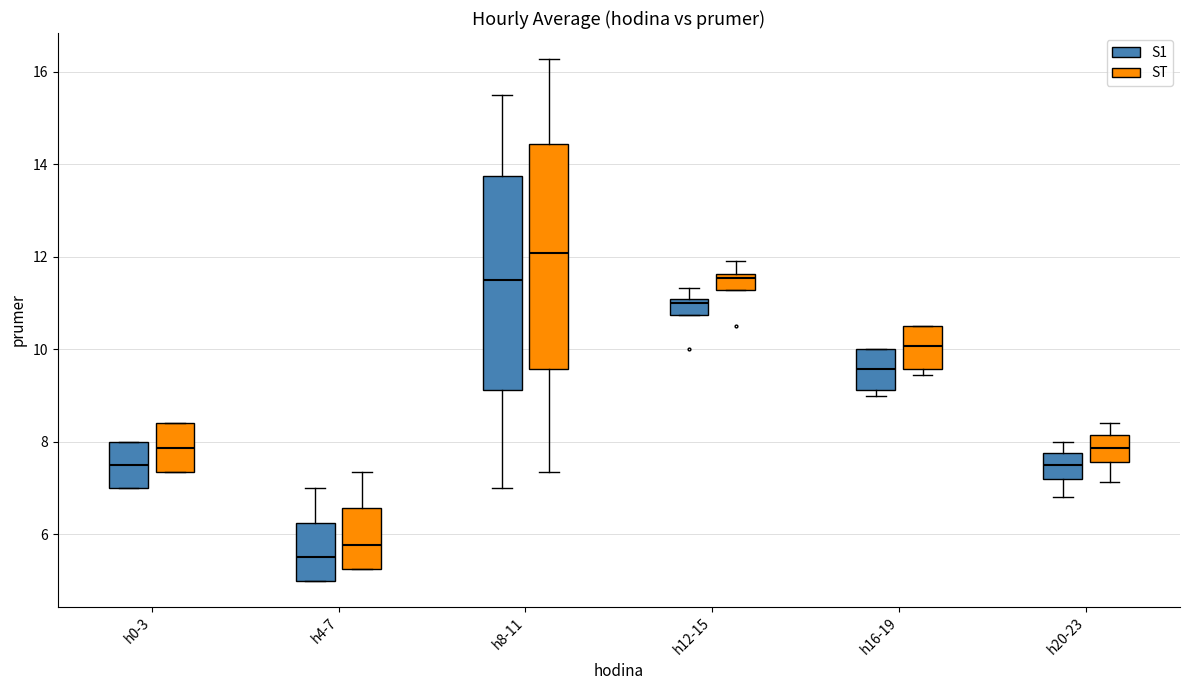

Reading left to right, transcribe this box plot: for each box, give where its median line is, the range the box spans, and where its two whiskers end, as read against the y-axis. The values are not printed on the chart, so give them approximately, as read against the axis.

h0-3 (S1): median 7.6, box 7.0 to 8.0, whiskers 7.0 to 8.0
h0-3 (ST): median 7.8, box 7.4 to 8.4, whiskers 7.4 to 8.4
h4-7 (S1): median 5.6, box 5.0 to 6.2, whiskers 5.0 to 7.0
h4-7 (ST): median 5.8, box 5.2 to 6.6, whiskers 5.2 to 7.4
h8-11 (S1): median 11.6, box 9.2 to 13.8, whiskers 7.0 to 15.6
h8-11 (ST): median 12.0, box 9.6 to 14.4, whiskers 7.4 to 16.2
h12-15 (S1): median 11.0 (just below the box's upper edge), box 10.8 to 11.0, whiskers 10.8 to 11.4
h12-15 (ST): median 11.6 (just below the box's upper edge), box 11.2 to 11.6, whiskers 11.2 to 12.0
h16-19 (S1): median 9.6, box 9.2 to 10.0, whiskers 9.0 to 10.0
h16-19 (ST): median 10.0, box 9.6 to 10.6, whiskers 9.4 to 10.6
h20-23 (S1): median 7.6, box 7.2 to 7.8, whiskers 6.8 to 8.0
h20-23 (ST): median 7.8, box 7.6 to 8.2, whiskers 7.2 to 8.4